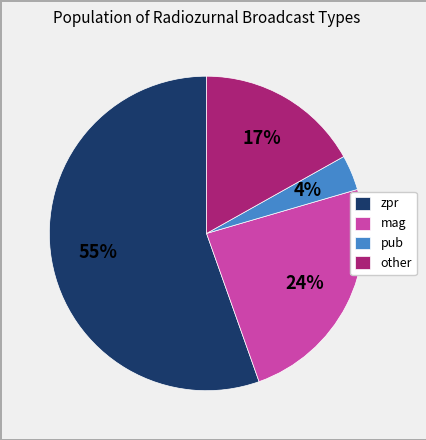

Rank the categories by value from lowest to highest.

pub, other, mag, zpr